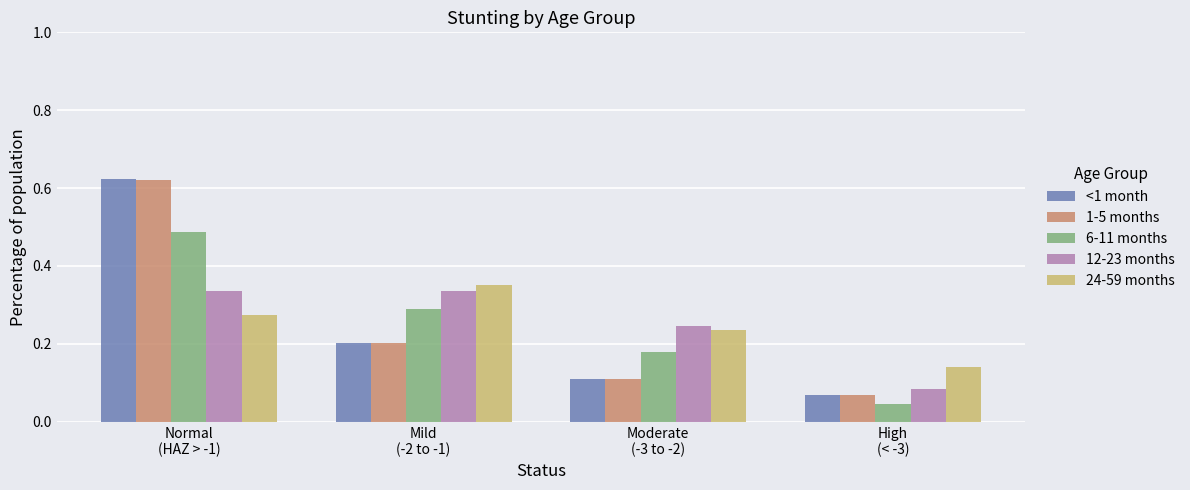

At which label is 12-23 months closest to 0?

High
(< -3)